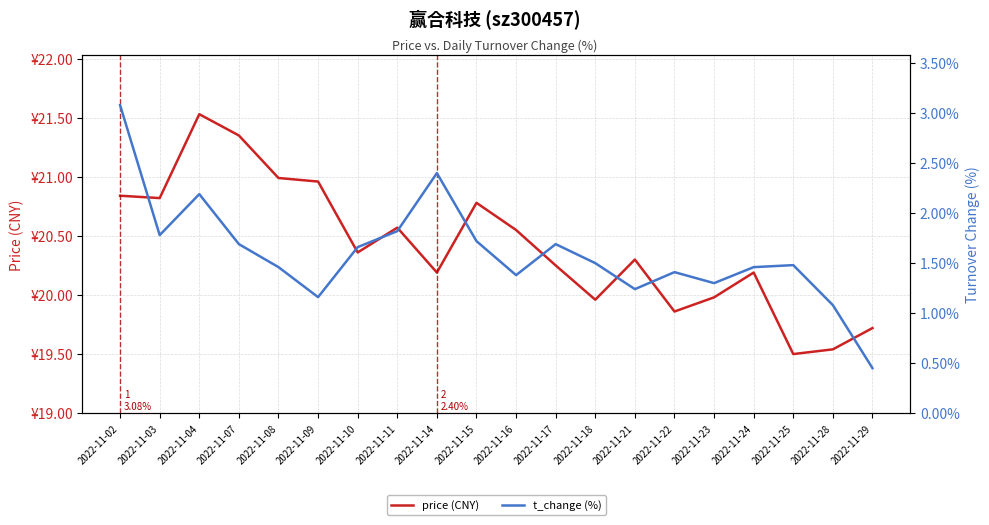

Rank the series by their maximum value, from lowest to highest.

t_change (%), price (CNY)